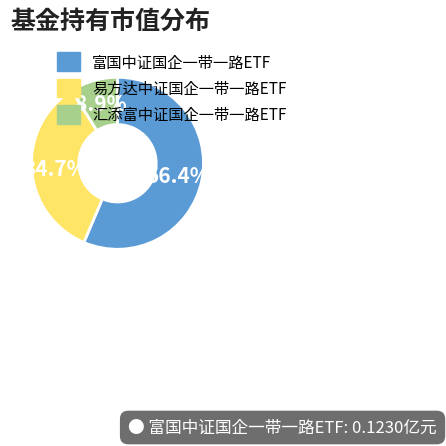

What is the smallest slice in the pie chart?

汇添富中证国企一带一路ETF